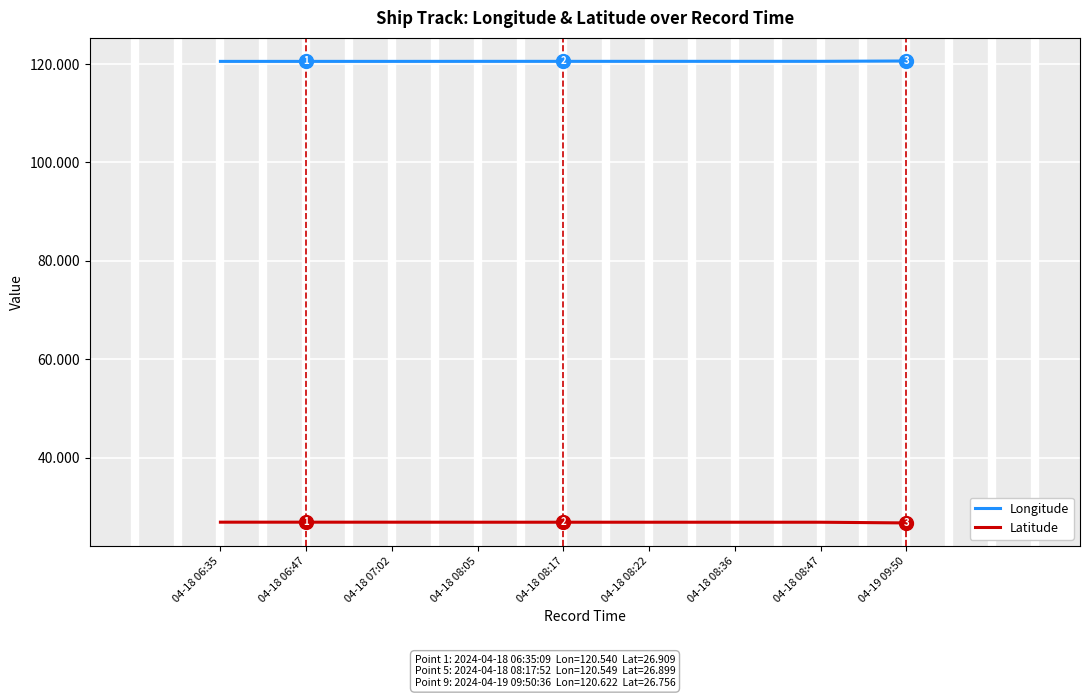

Is it true that Longitude equals 29.2 at 04-18 08:05?

False